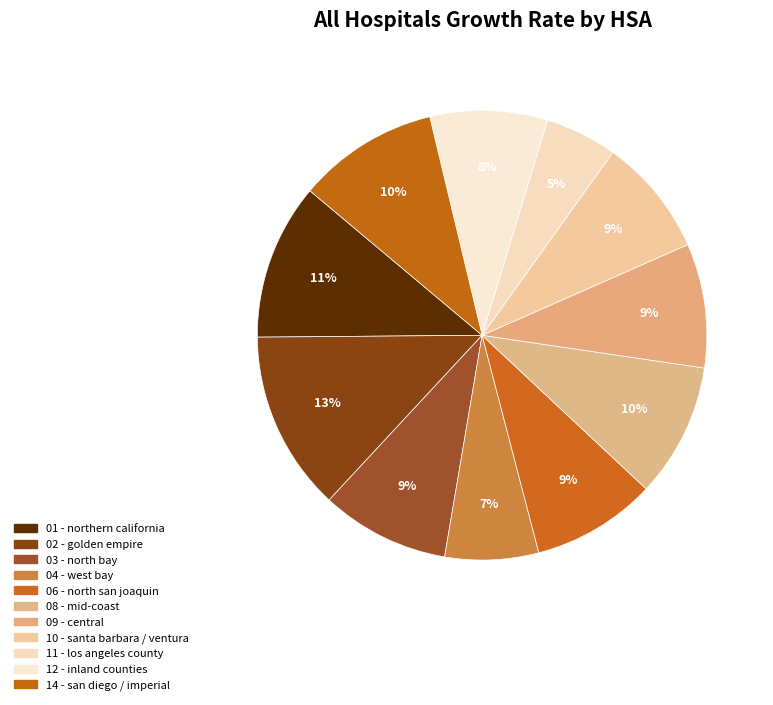

How many slices are in this pie chart?

11